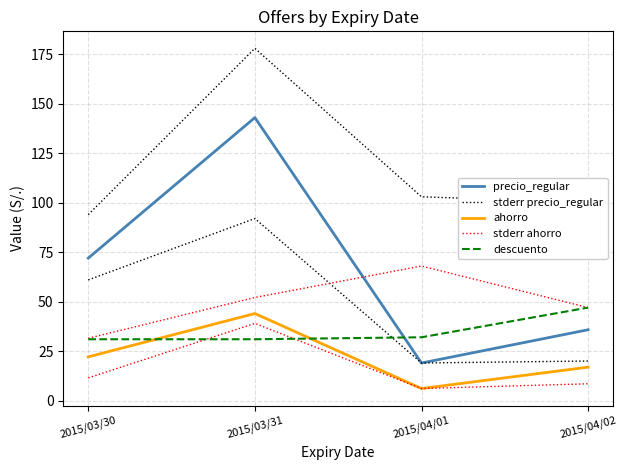

True or false: descuento has a value of 32.0 at 2015/04/01.

True